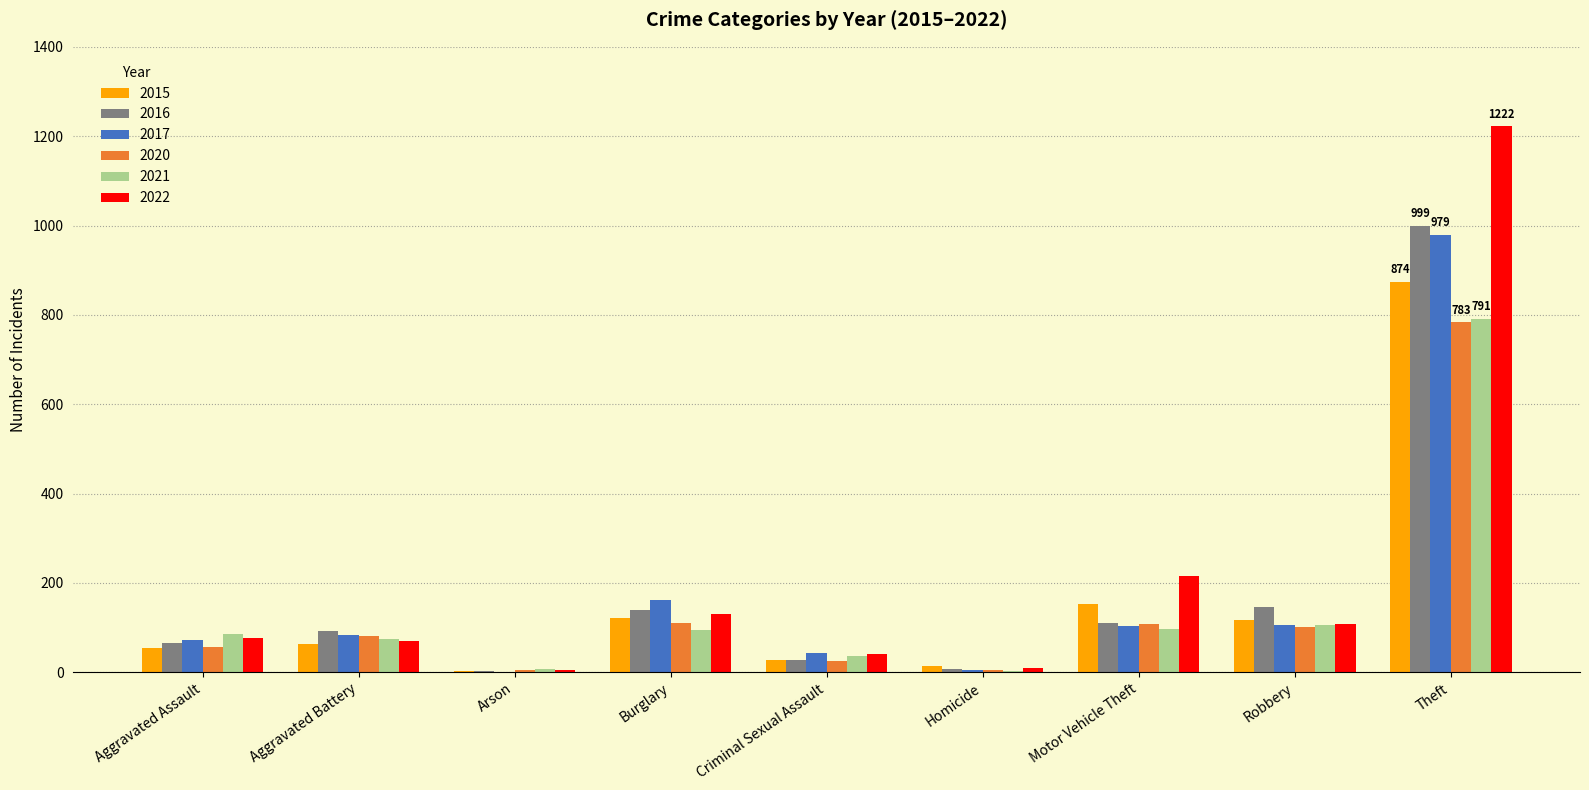

Between Aggravated Assault and Theft, which series saw the biggest shift?

2022